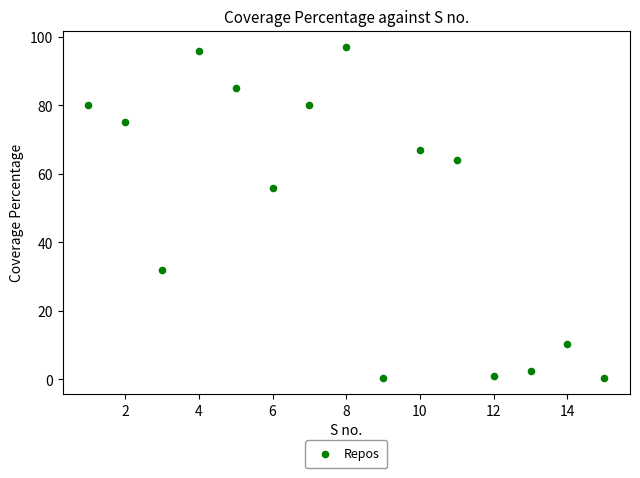

What is the range of Y values (max minus min)?

96.5